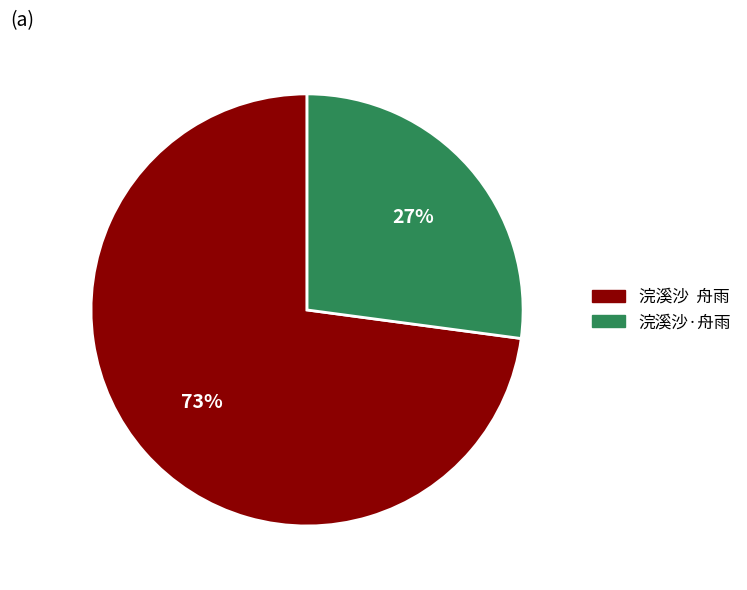

Combined, do 浣溪沙 舟雨 and 浣溪沙·舟雨 account for over 50%?

Yes